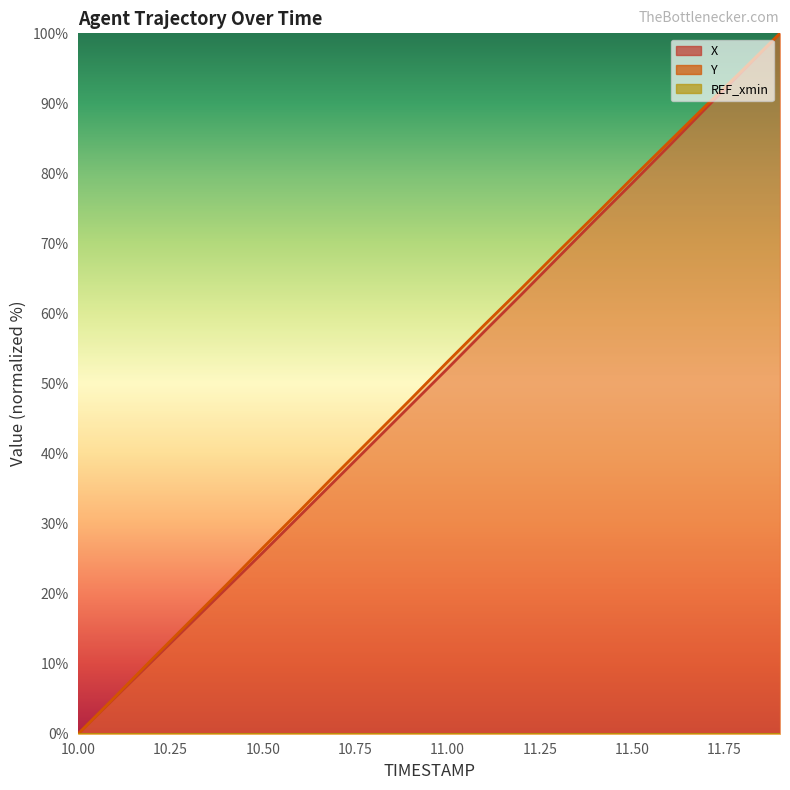

Read the Y value at 10.6.

31.8